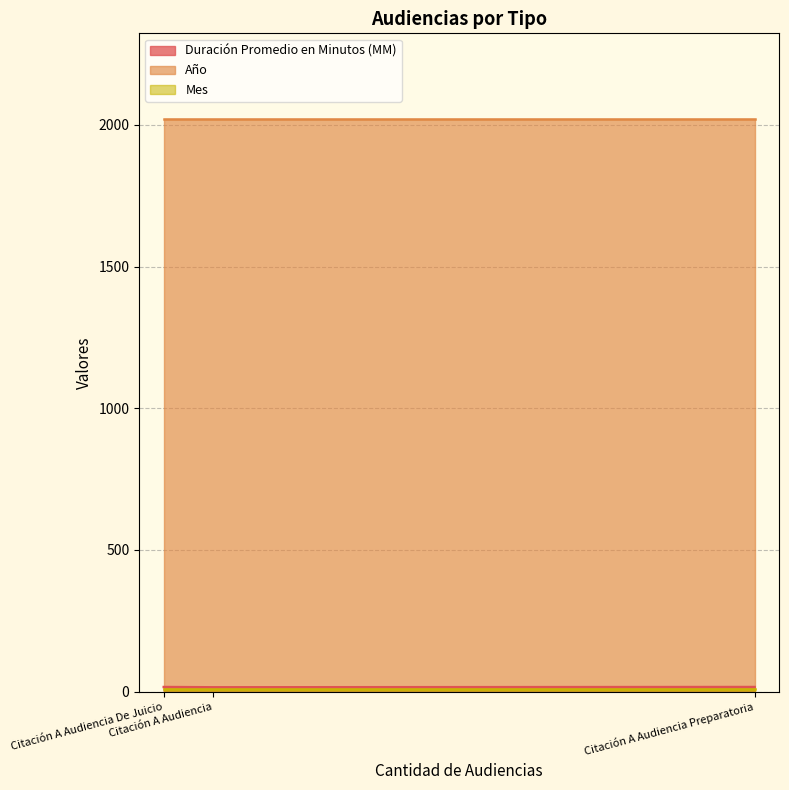

At how many categories does at least one series exceed 1203?

3